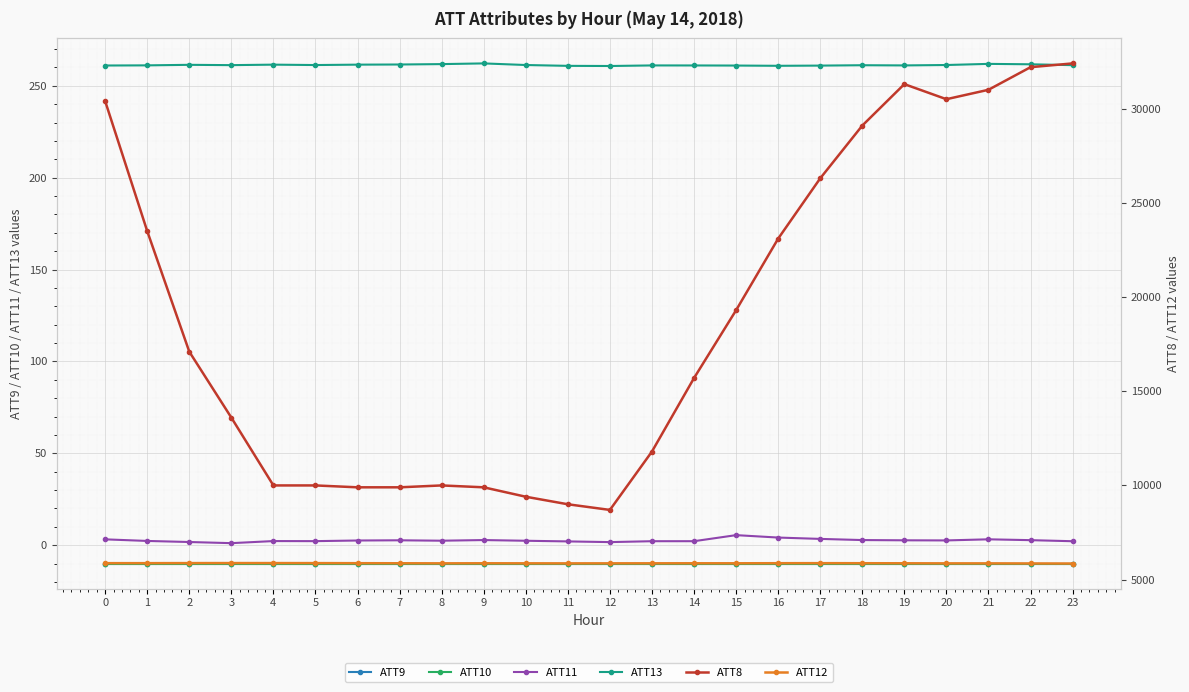

What is the difference between the highest and lowest values at 6?

9910.0